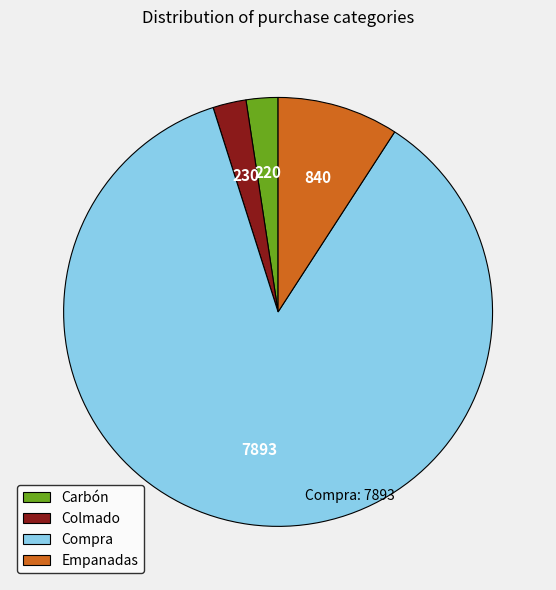

How many slices are in this pie chart?

4